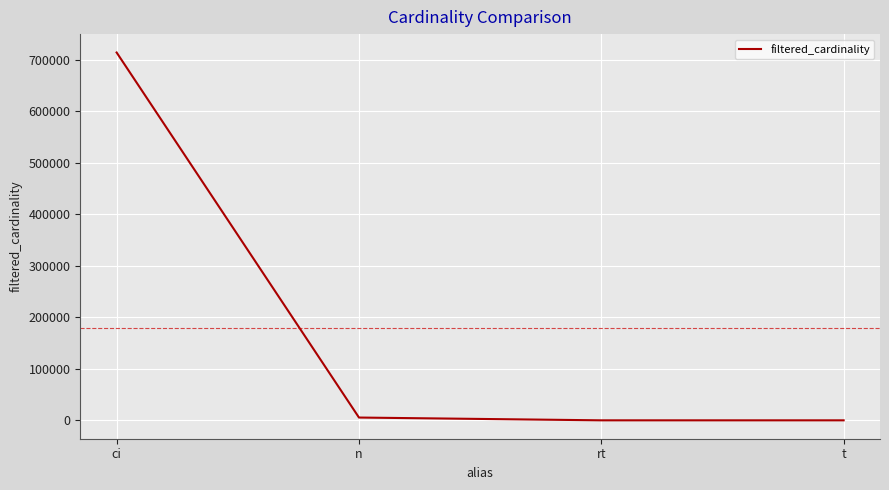

Between n and ci, which is larger?

ci